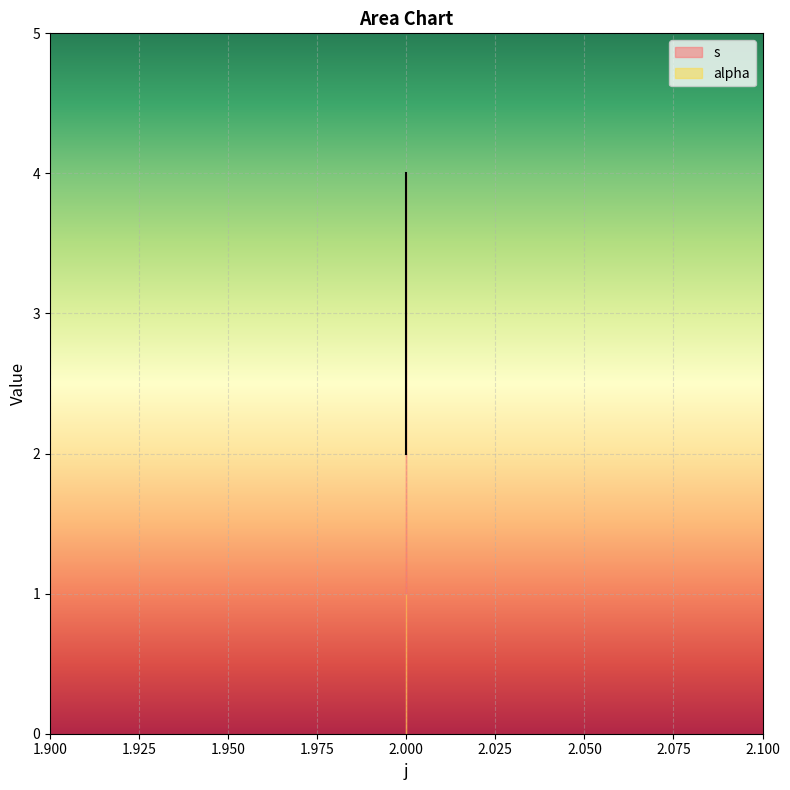

What is the difference between the second highest and minimum values?

1